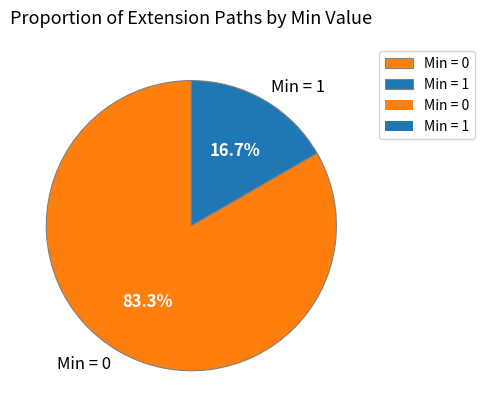

How many segments does this pie chart have?

2